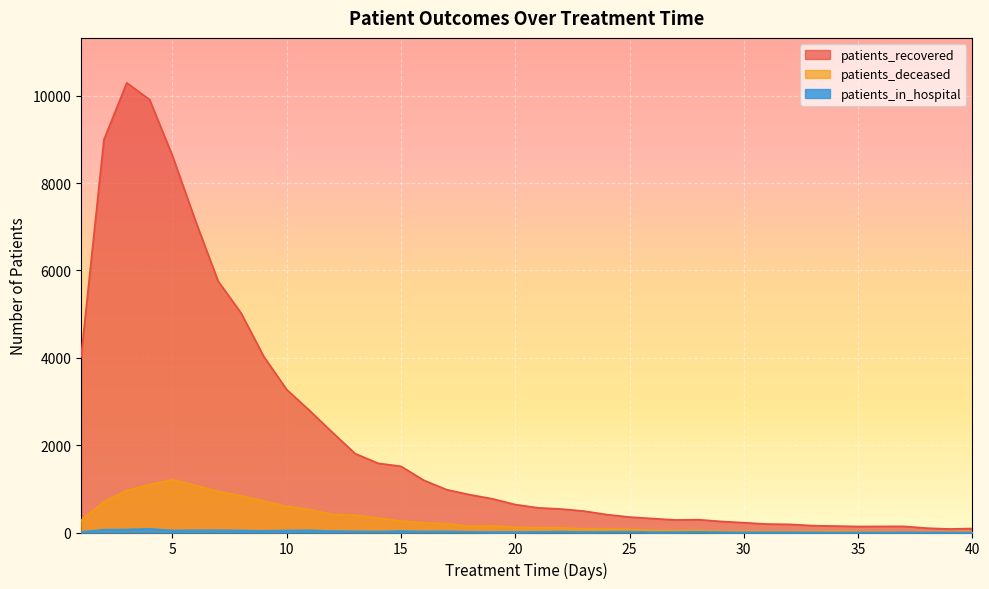

Which label corresponds to the smallest value in the chart?

40